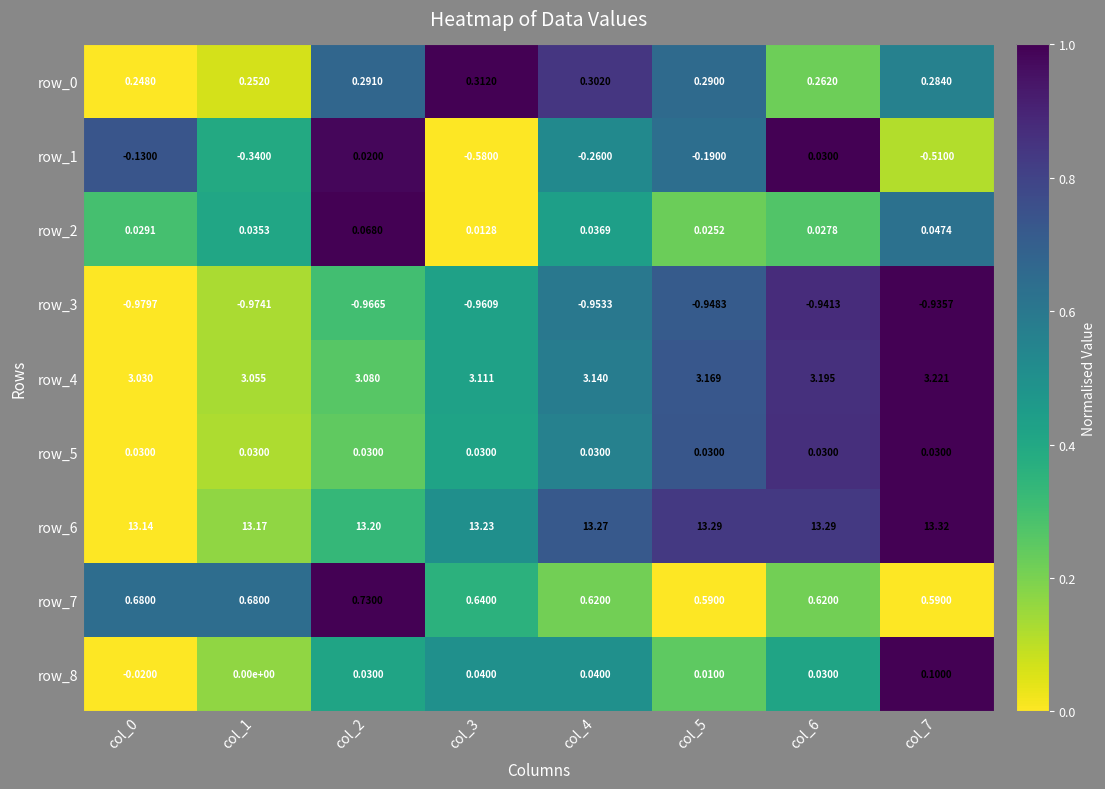

The value of row_5 at col_7 is 1.5. True or false?

False